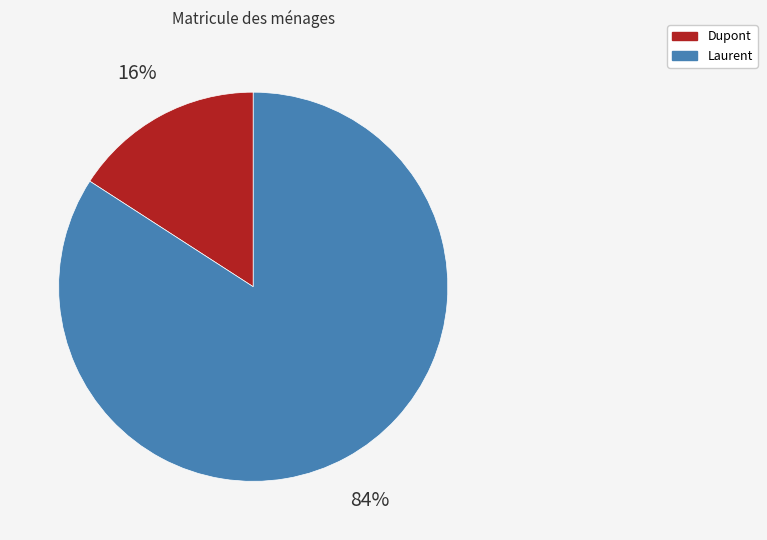

To the nearest percent, what is the difference between the Dupont and Laurent slice percentages?

68%